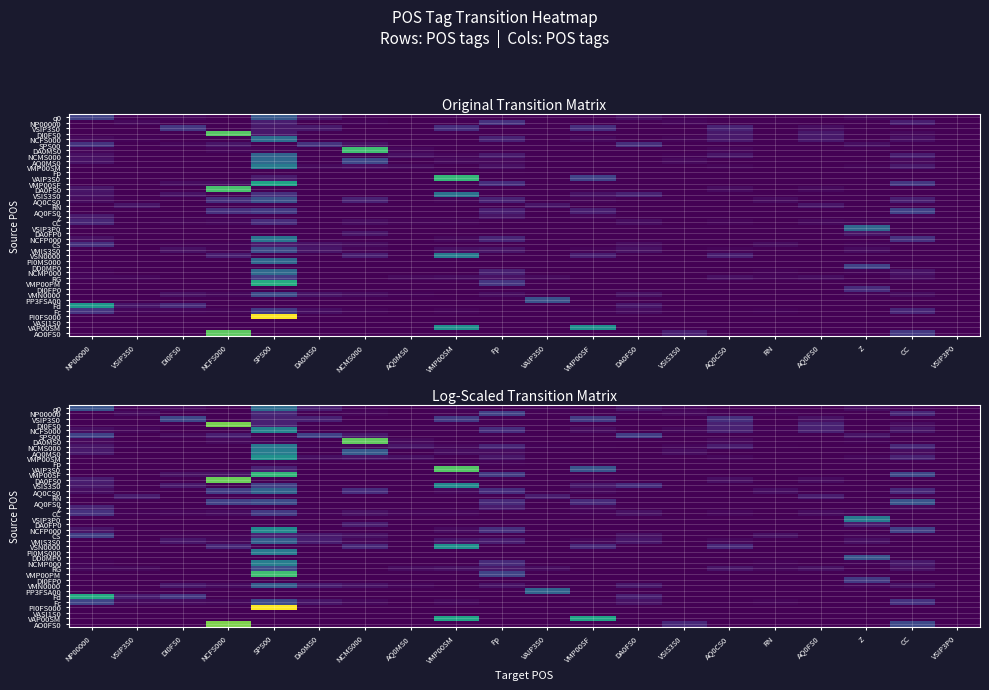

True or false: q0 has a value of 0.0 at VSIP3P0.

True